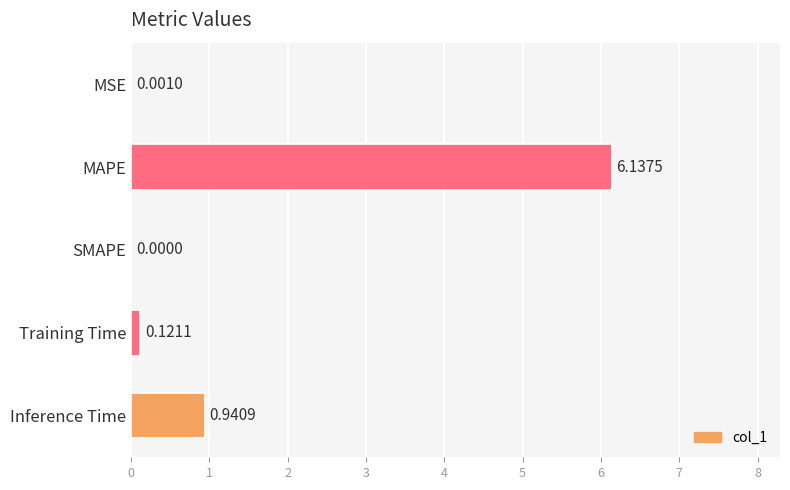

What is the change in value from MAPE to Training Time?

-6.0